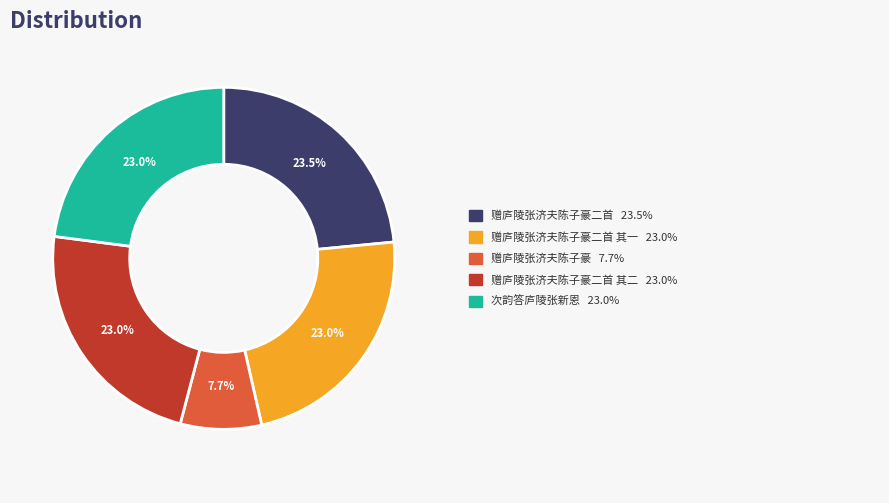

Is there any slice that represents more than half of the pie?

No